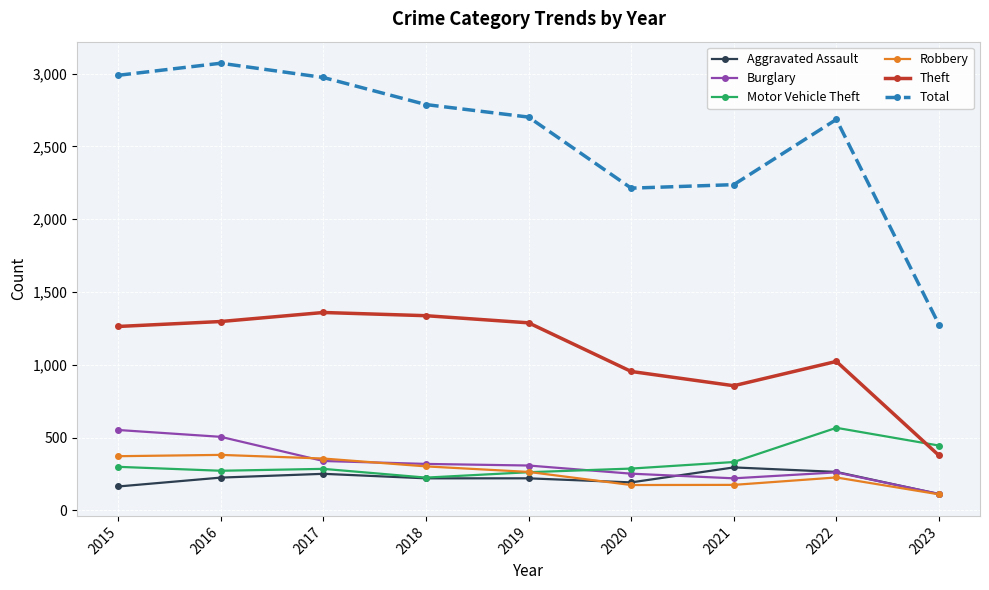

Which series has the widest spread of values?

Total